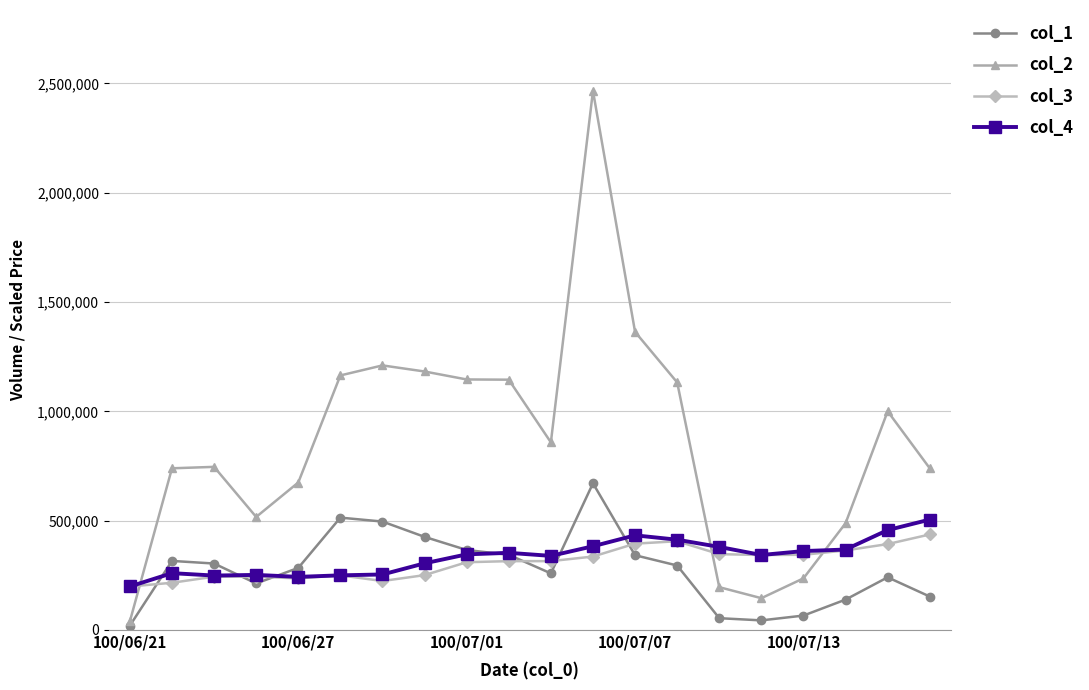

What is the smallest value displayed?

20000.0